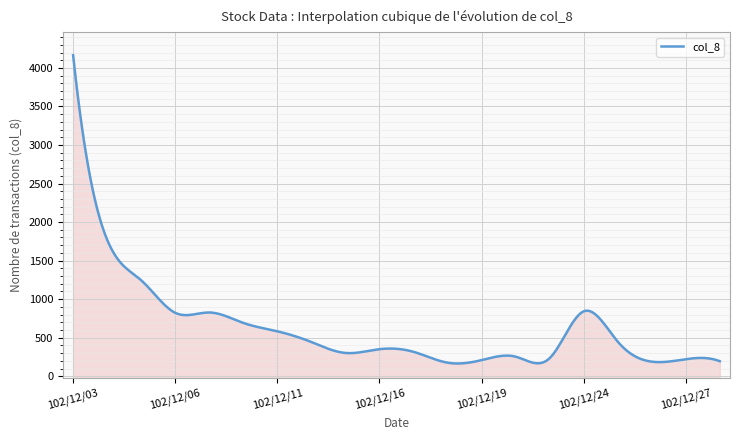

What is the value of the 6th point from the left?

147